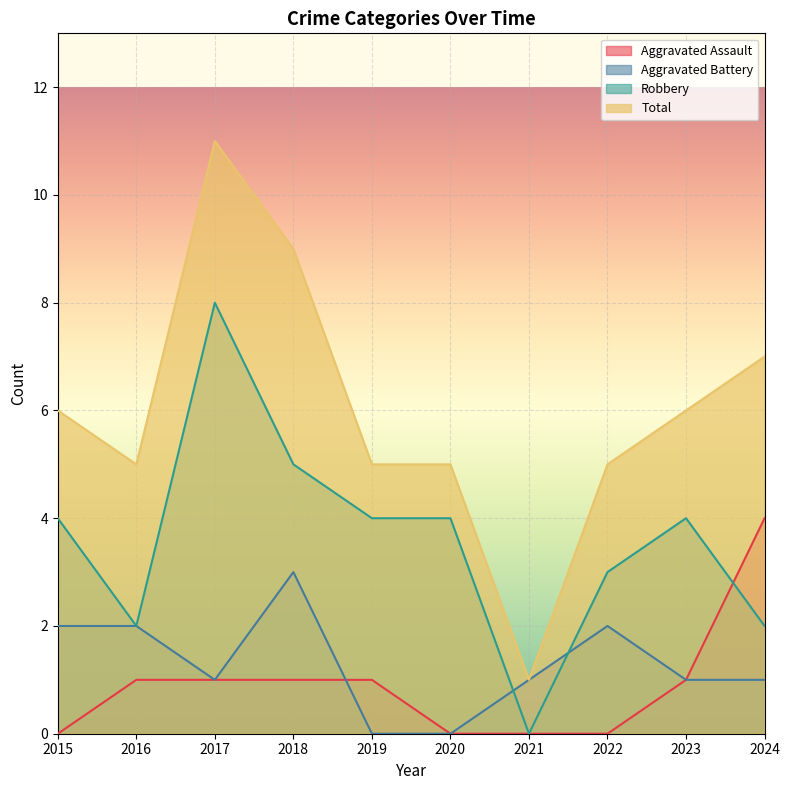

How many values in the Robbery series exceed 4?

2